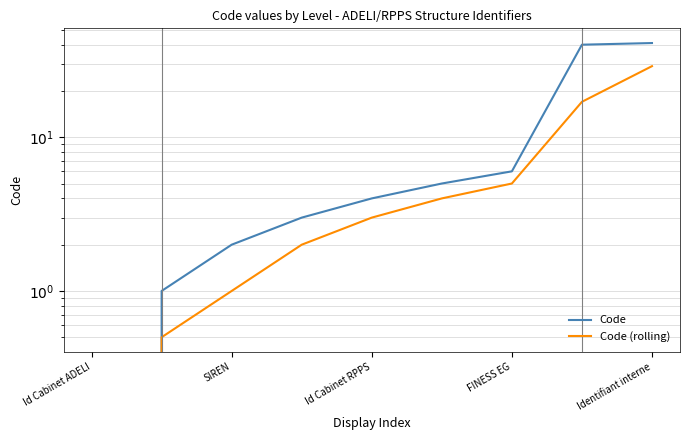

How many values in the Code (rolling) series are below 3?

4